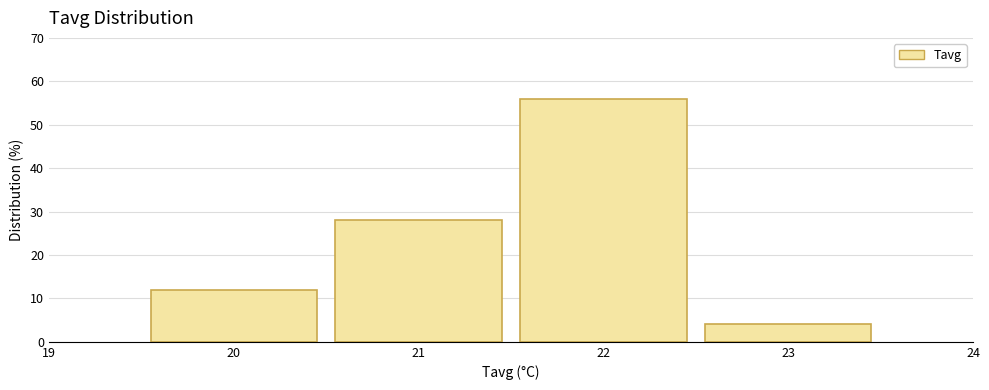

Reading left to right, transcribe this chart: for each bar, give the range it covers on the x-axis and its height. The values are not printed on the chart, so give them approximately, as read against the axis.

19.5 to 20.5: 12
20.5 to 21.5: 28
21.5 to 22.5: 56
22.5 to 23.5: 4